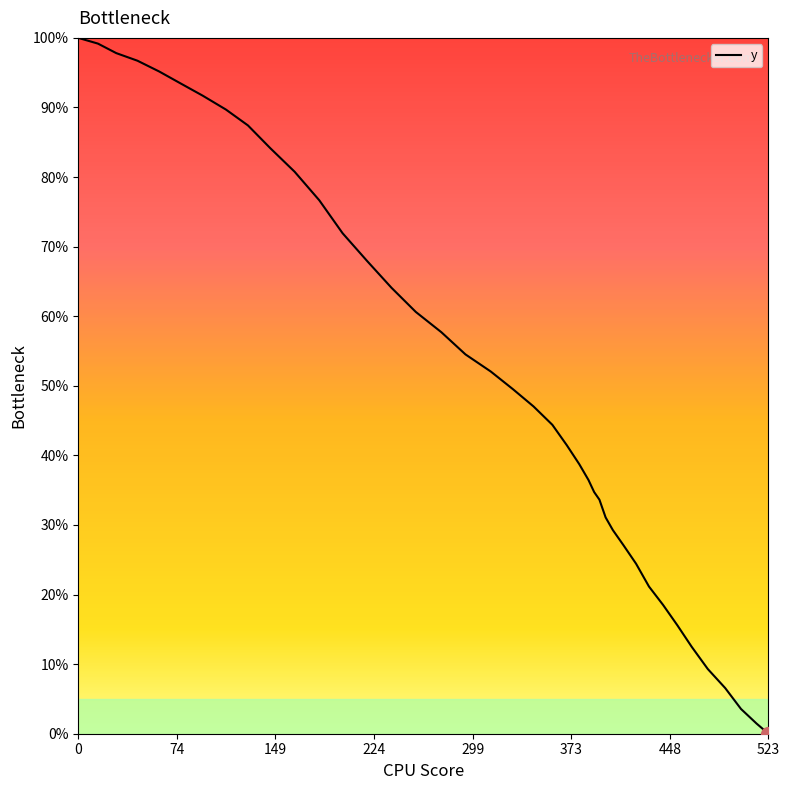

What is the greatest value displayed?

100.0